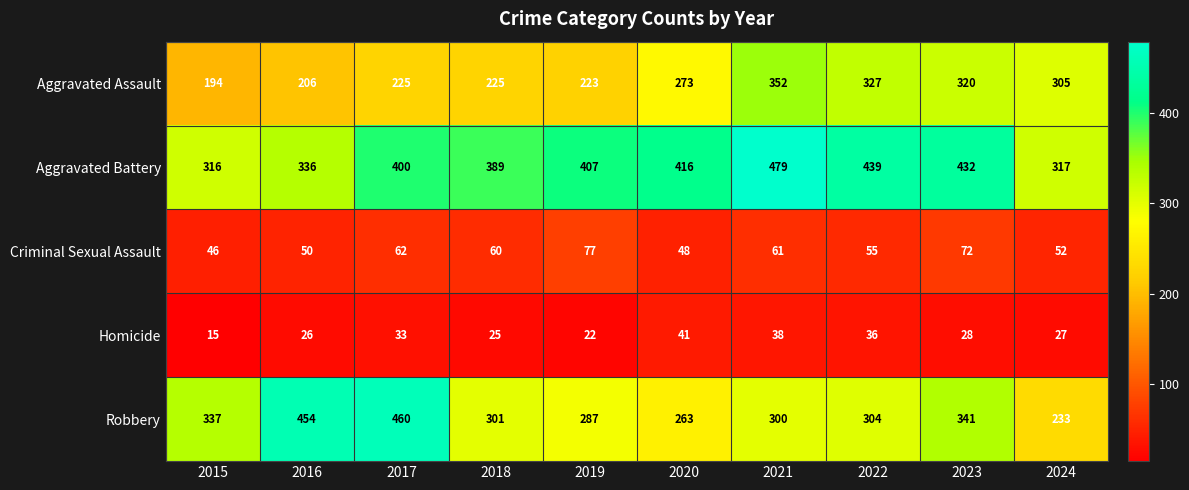

What is the minimum value shown in the chart?

15